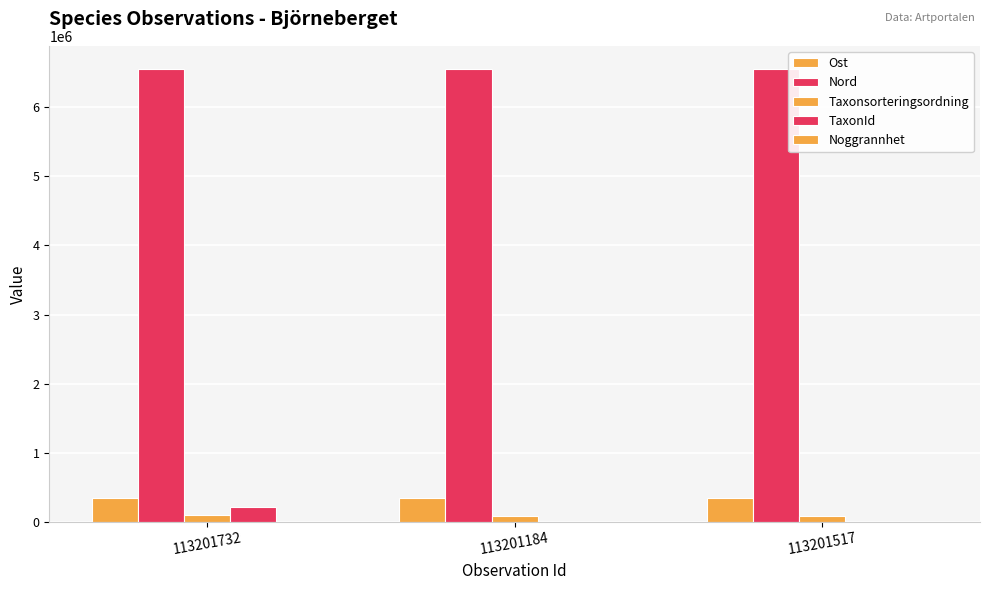

What is the smallest value displayed?

10